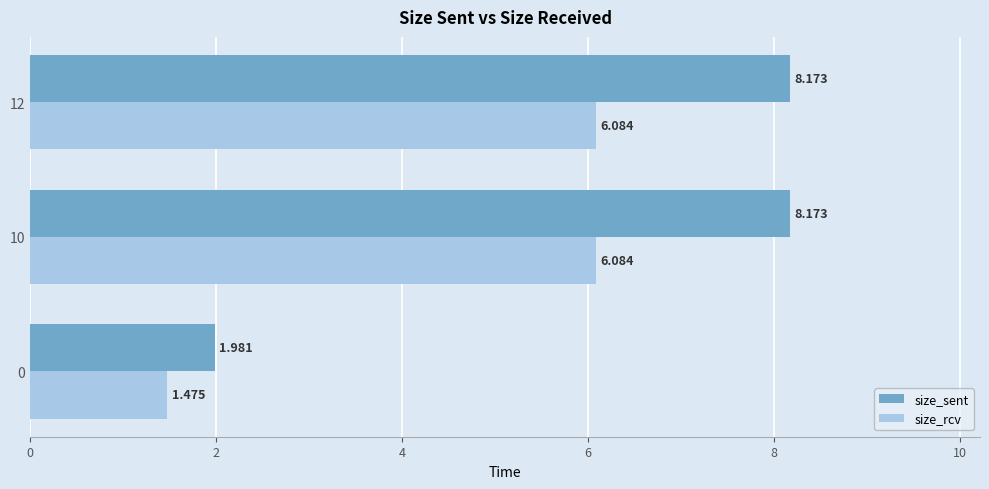

Is the value of size_rcv at 10 greater than the value of size_sent at 12?

No